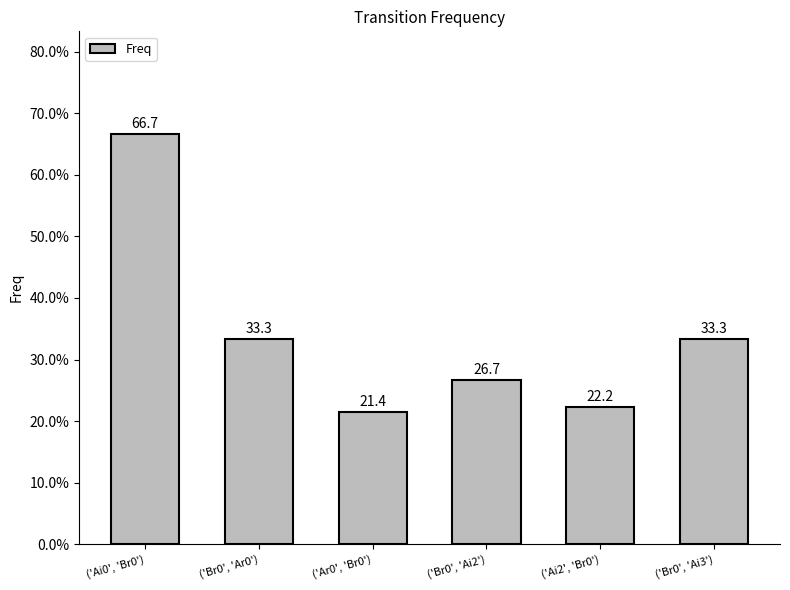

Are the bars horizontal?

No